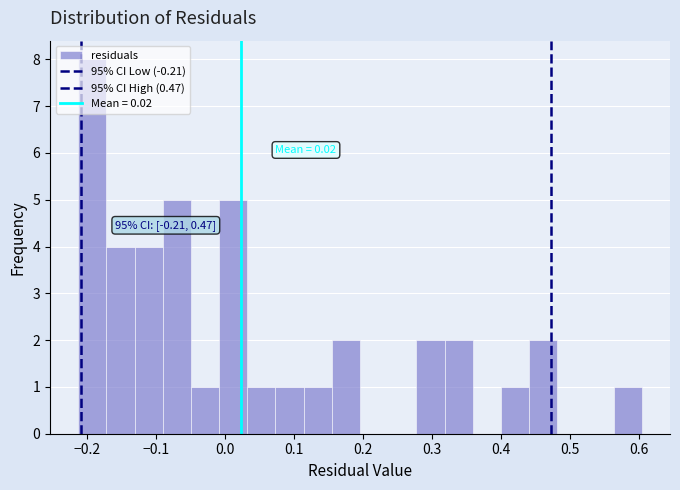

Which range on the x-axis has the tallest bar?

-0.21 to -0.17